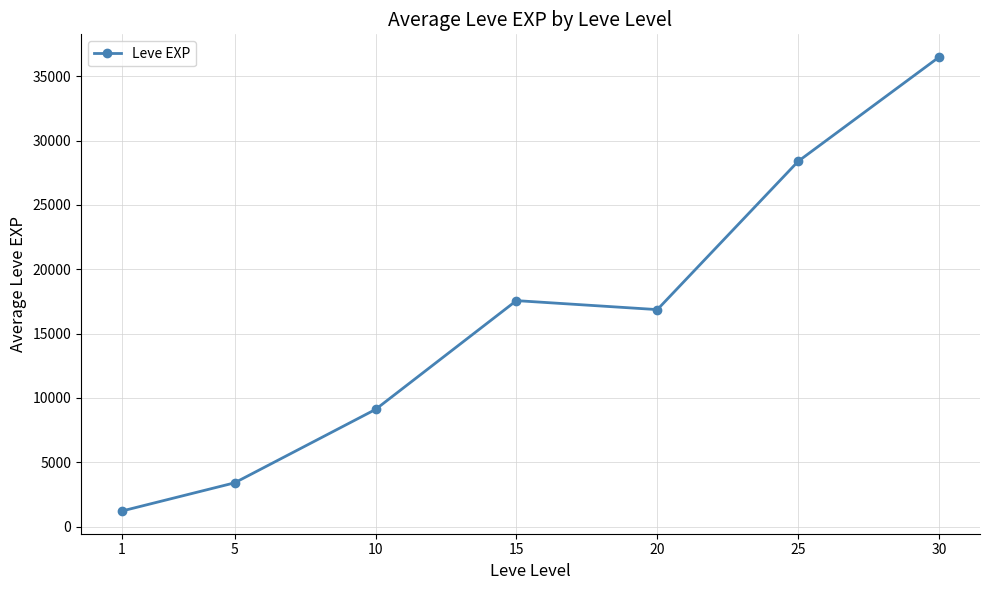

The chart shows a value of 3405.0 at 5. True or false?

True